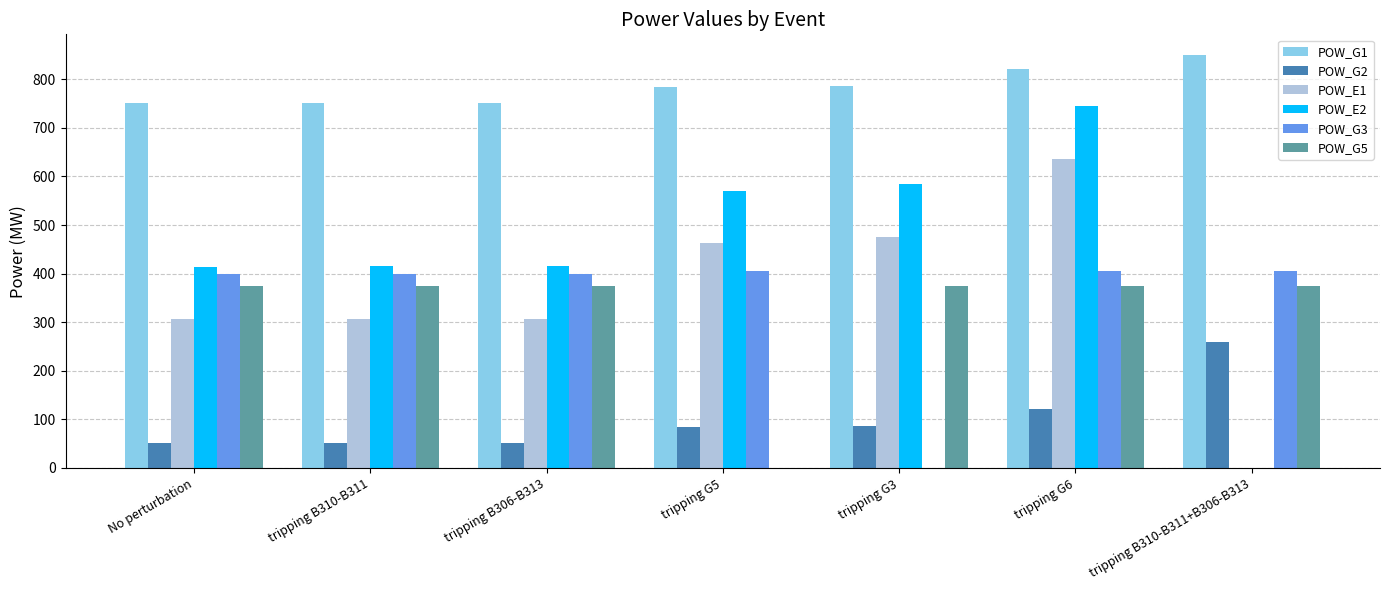

What is the average value of the POW_G3 series?

344.7